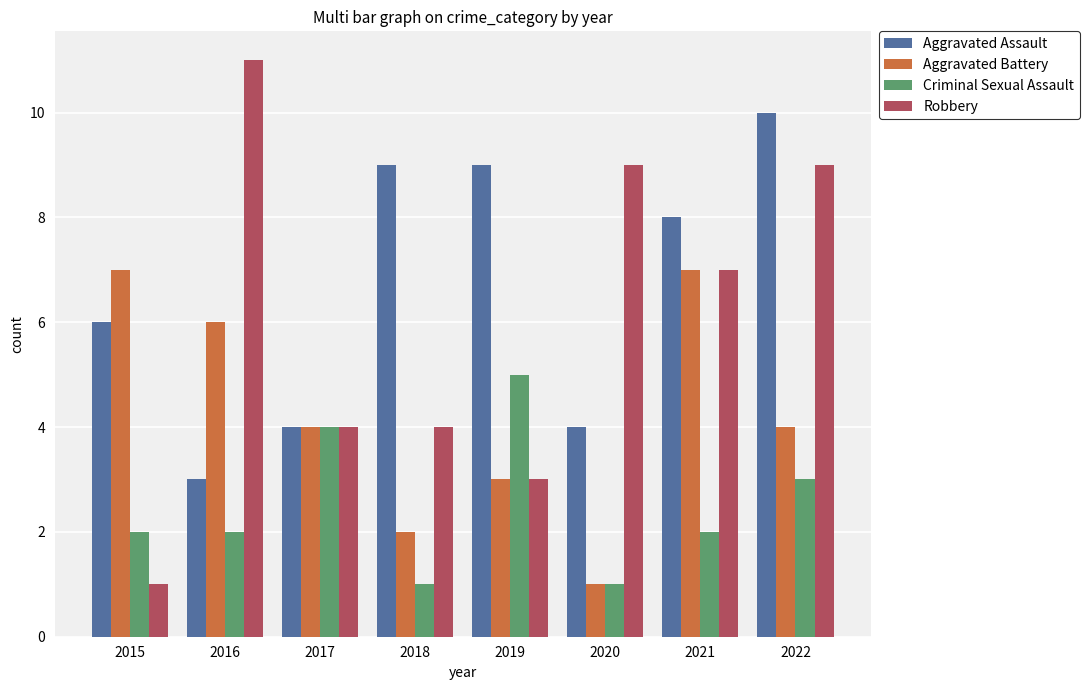

Is the value of Robbery at 2022 greater than the value of Aggravated Battery at 2021?

Yes